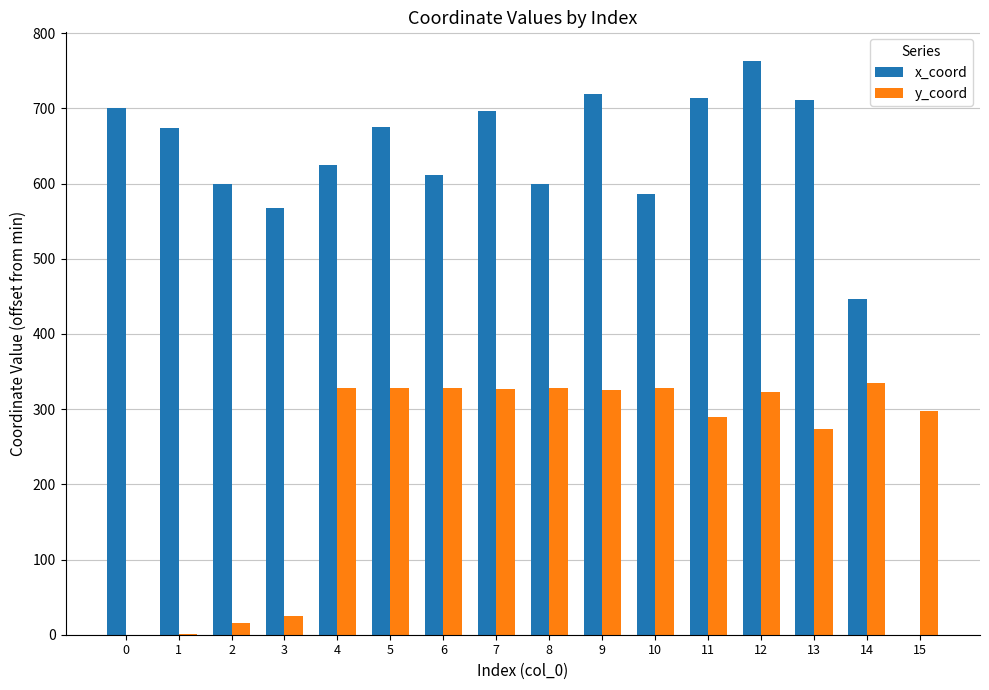

What is the sum of the x_coord values at 1 and 8?

1273.2